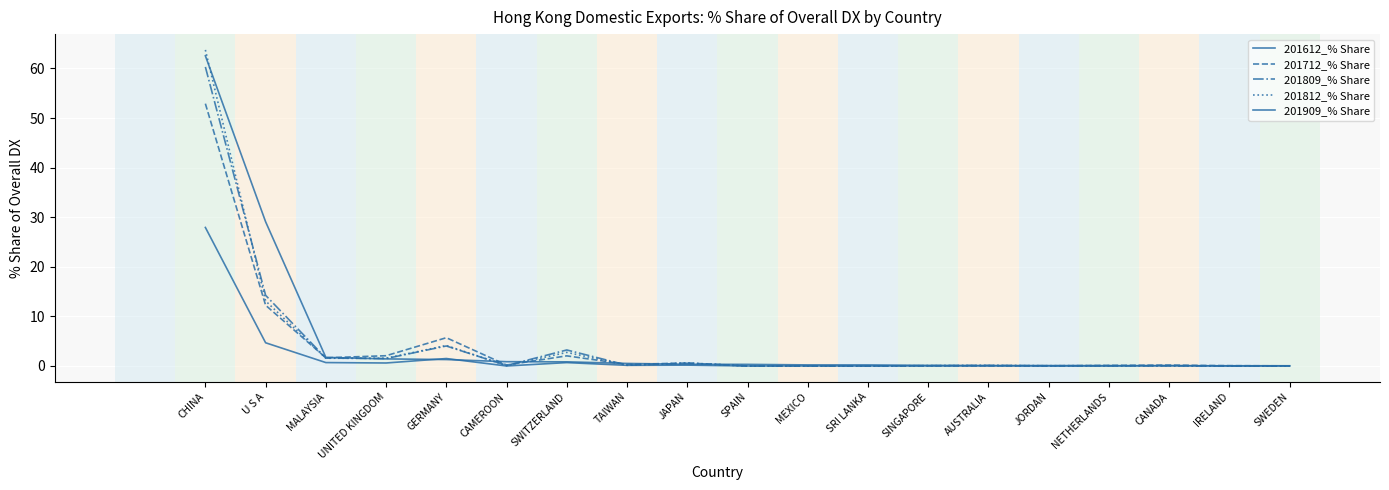

How many categories are shown in the chart?

19